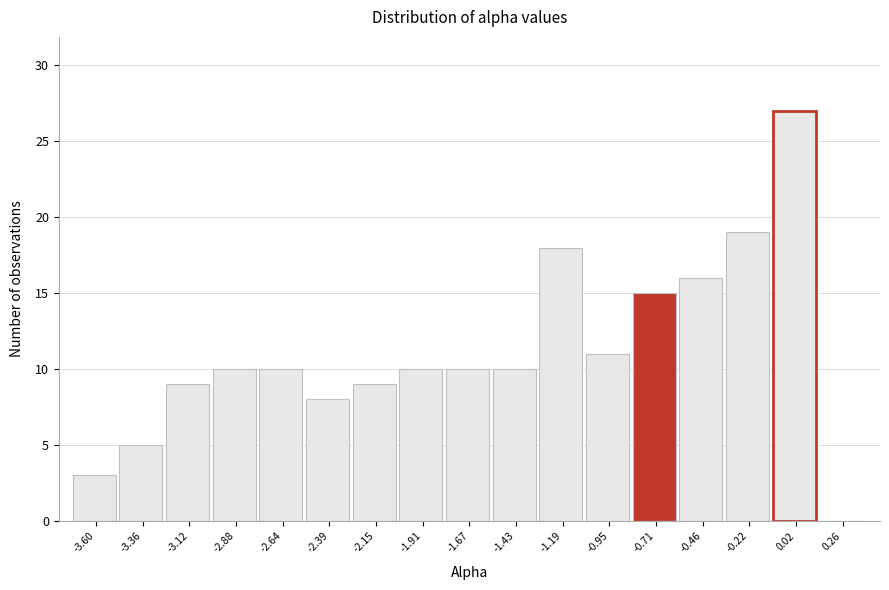

Reading left to right, what are all the values shown in this chart?

-3.60=3	-3.36=5	-3.12=9	-2.88=10	-2.64=10	-2.39=8	-2.15=9	-1.91=10	-1.67=10	-1.43=10	-1.19=18	-0.95=11	-0.71=15	-0.46=16	-0.22=19	0.02=27	0.26=0